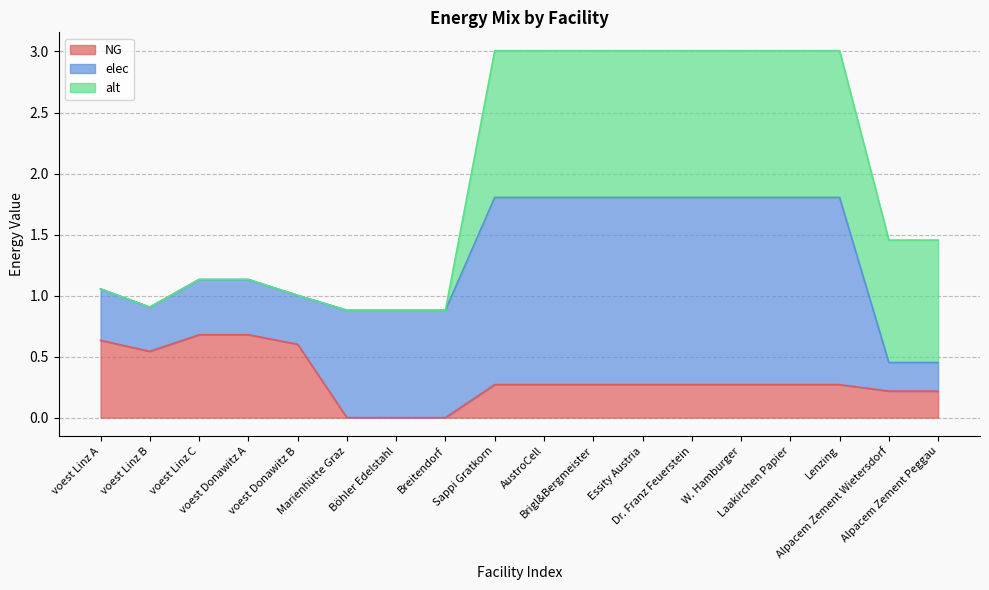

Count the number of categories in the chart.

18